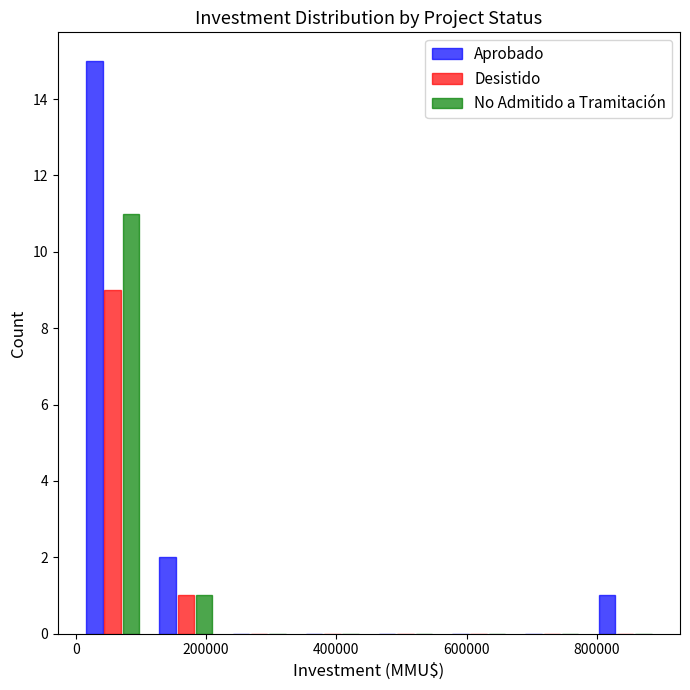

What is the height of the No Admitido a Tramitación bar covering 120000 to 220000 on the x-axis? Neither the bar edges nor the heights are printed on the chart, so give them approximately, as read against the axes.

1